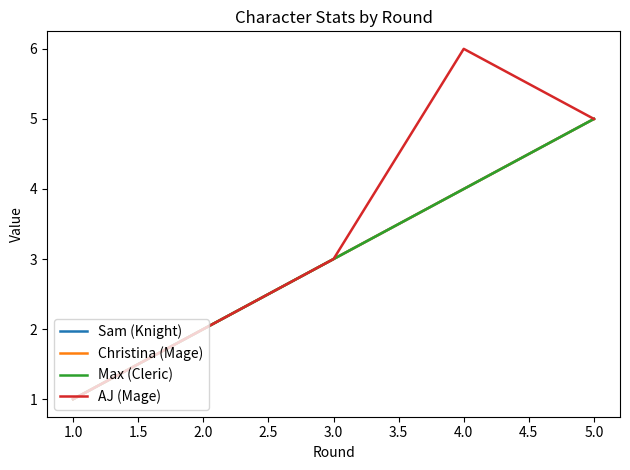

How many lines are shown in the chart?

4